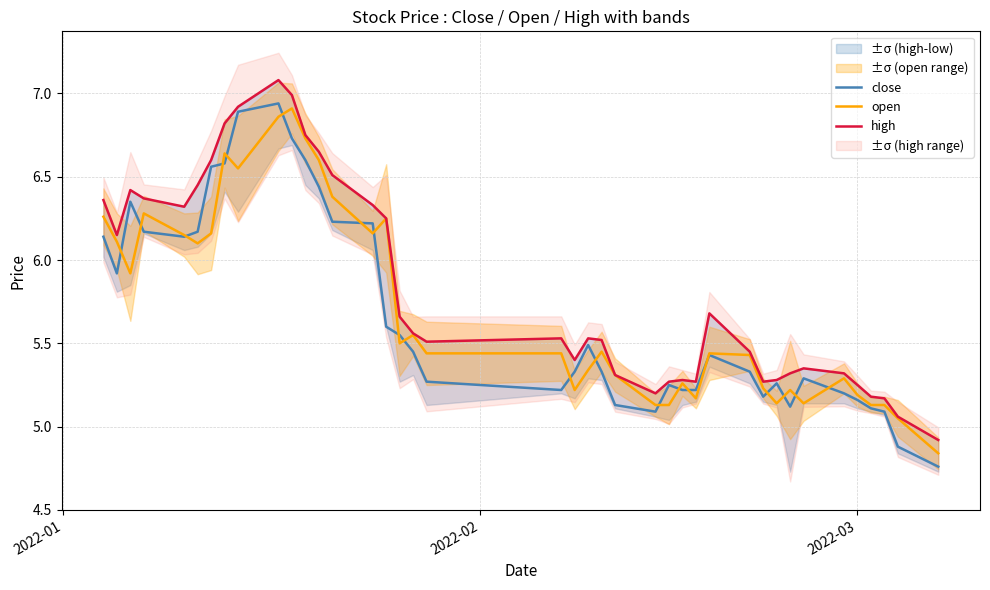

What is the lowest value of the close series?

4.8